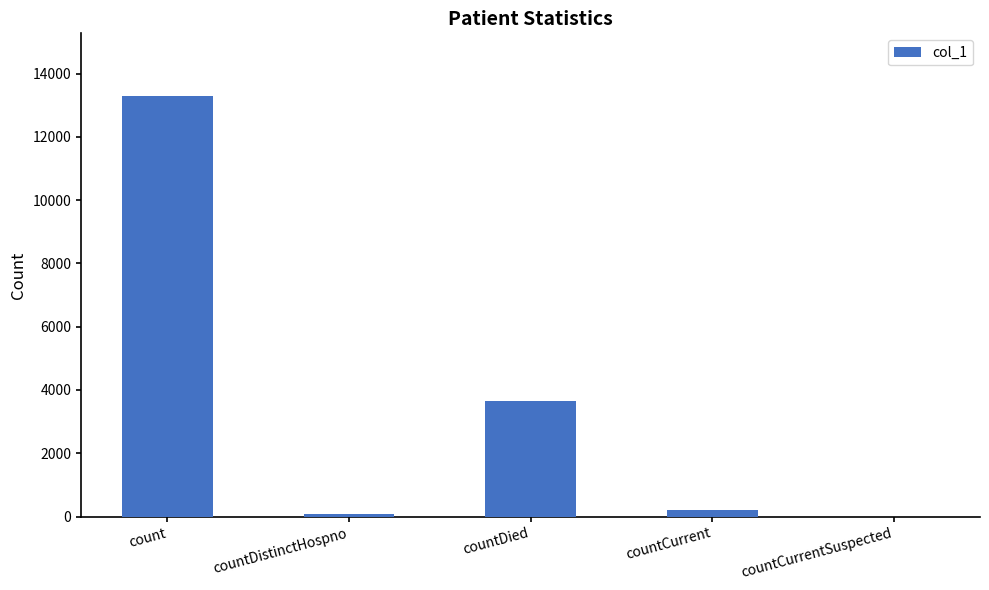

What is the maximum value shown in the chart?

13282